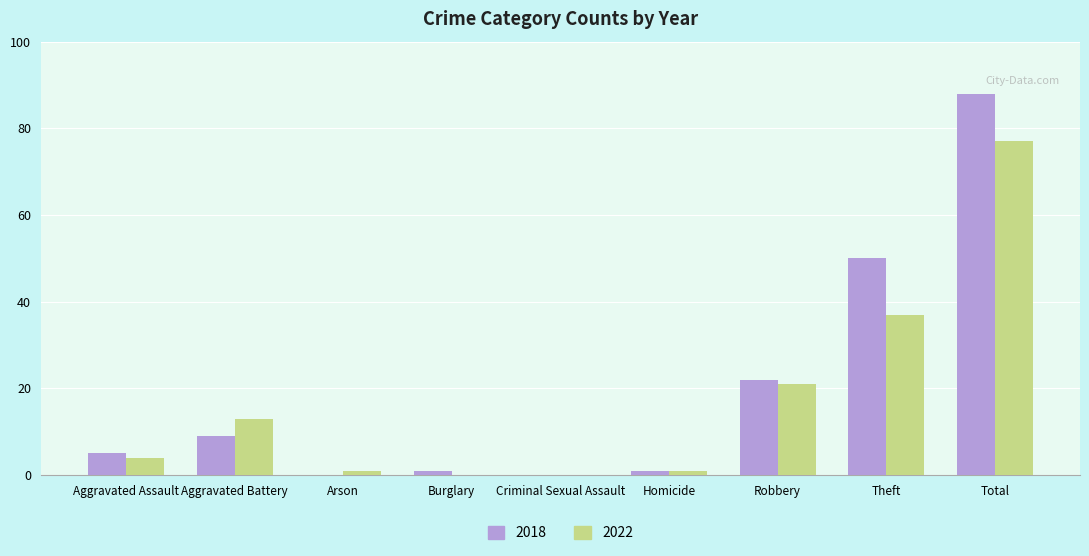

Which category has the highest value in the 2022 series?

Total